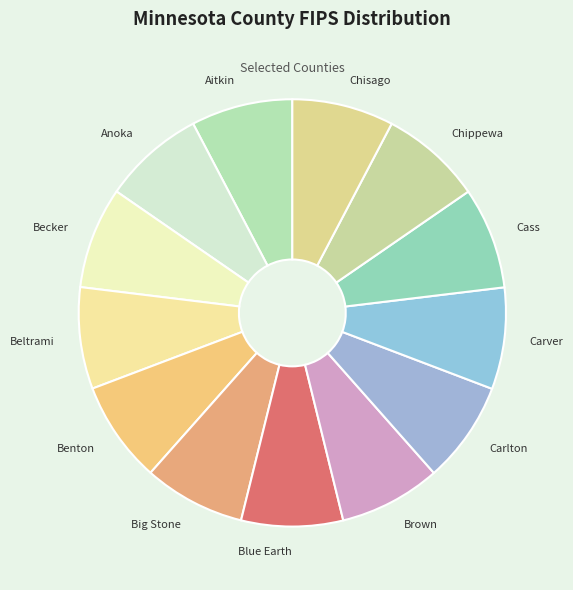

Is it true that Blue Earth is 8% of the pie?

True